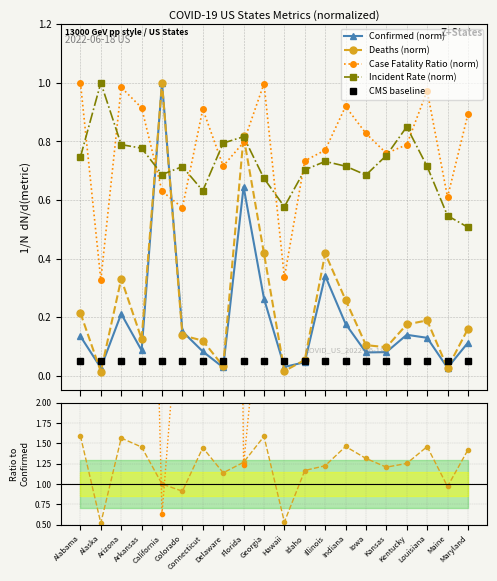

What is the spread (max minus min) of values at Iowa?

0.7